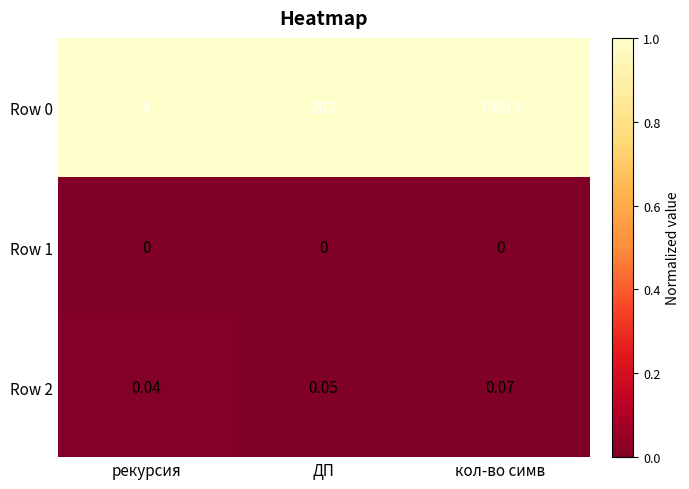

At which category does the chart reach its peak across all series?

кол-во симв